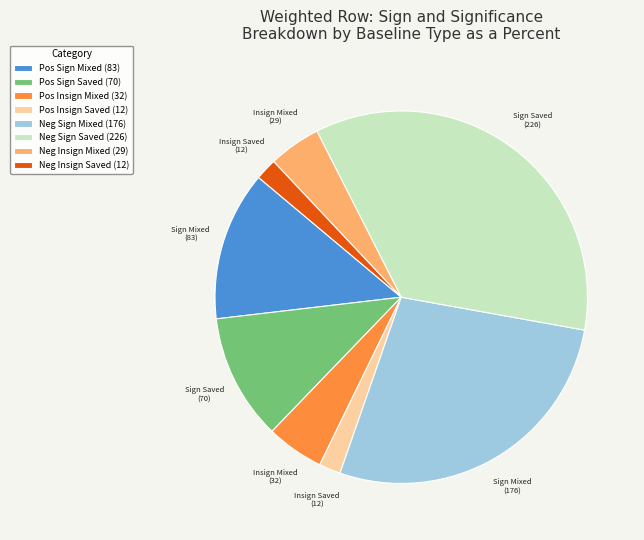

What is the largest slice in the pie chart?

Neg Sign Saved (226)